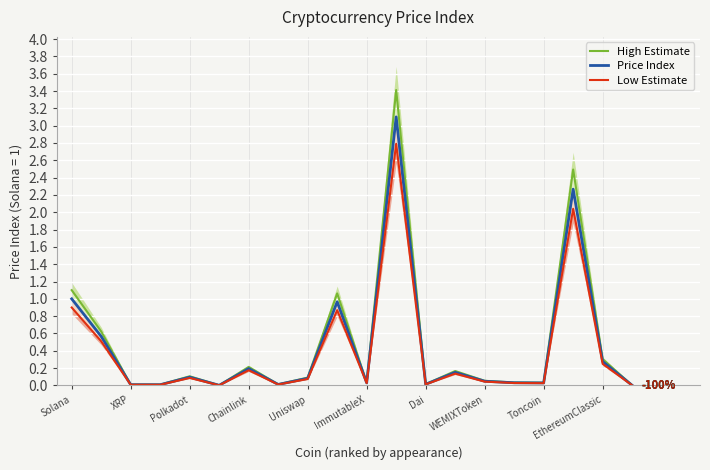

Which series has the widest spread of values?

High Estimate